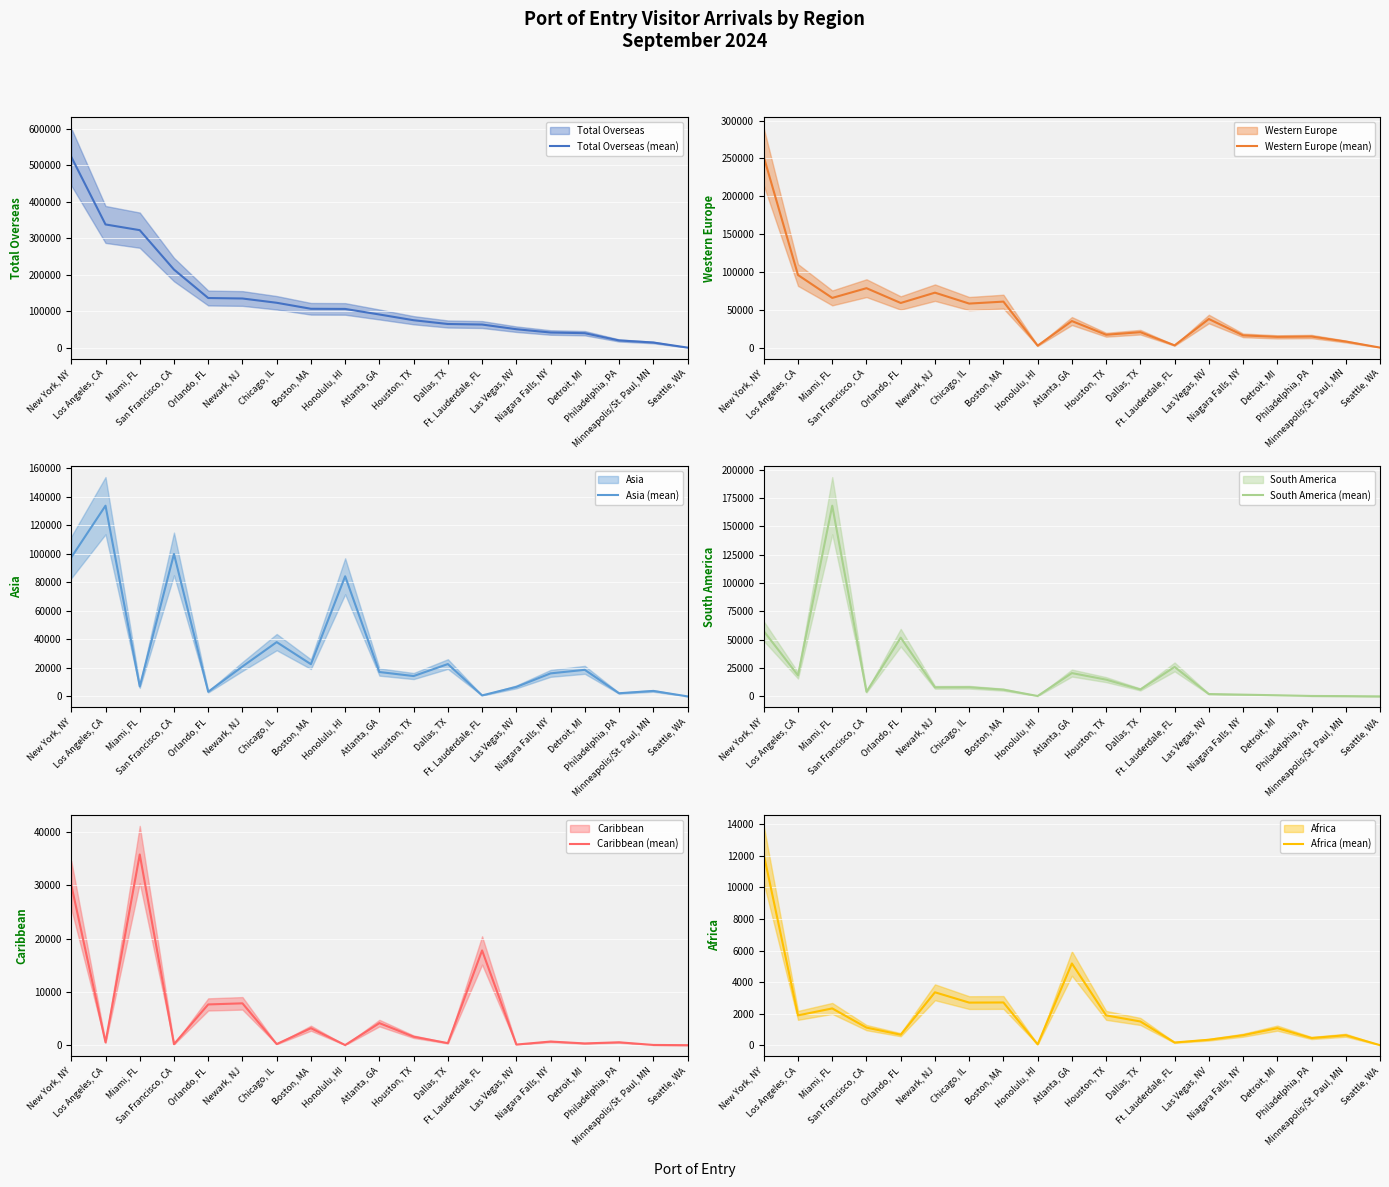

Rank the categories by South America (mean) value from highest to lowest.

Miami, FL, New York, NY, Orlando, FL, Ft. Lauderdale, FL, Atlanta, GA, Los Angeles, CA, Houston, TX, Chicago, IL, Newark, NJ, Dallas, TX, Boston, MA, San Francisco, CA, Las Vegas, NV, Niagara Falls, NY, Detroit, MI, Philadelphia, PA, Honolulu, HI, Minneapolis/St. Paul, MN, Seattle, WA